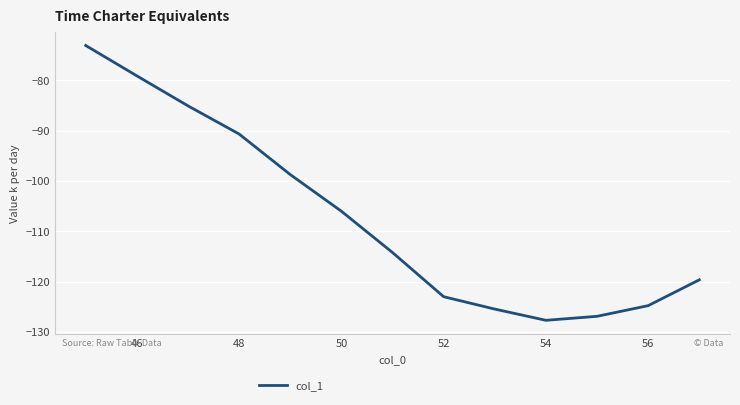

What is the difference between the maximum and minimum values?

54.6